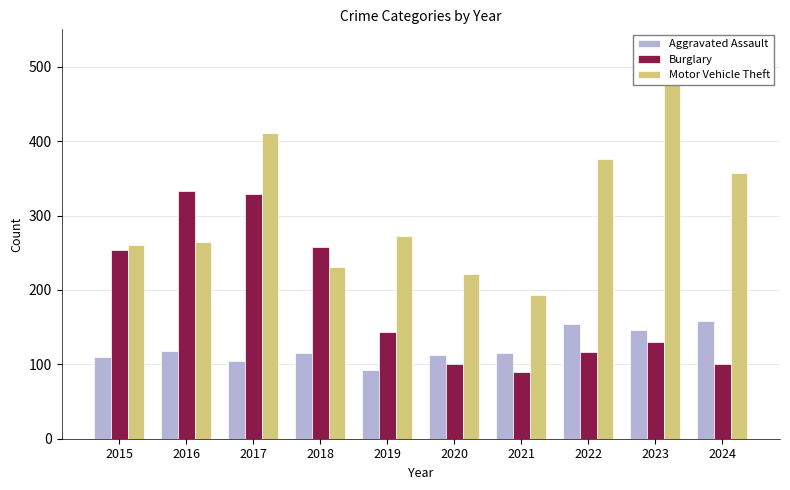

What is the sum of the Motor Vehicle Theft values at 2017 and 2016?

676